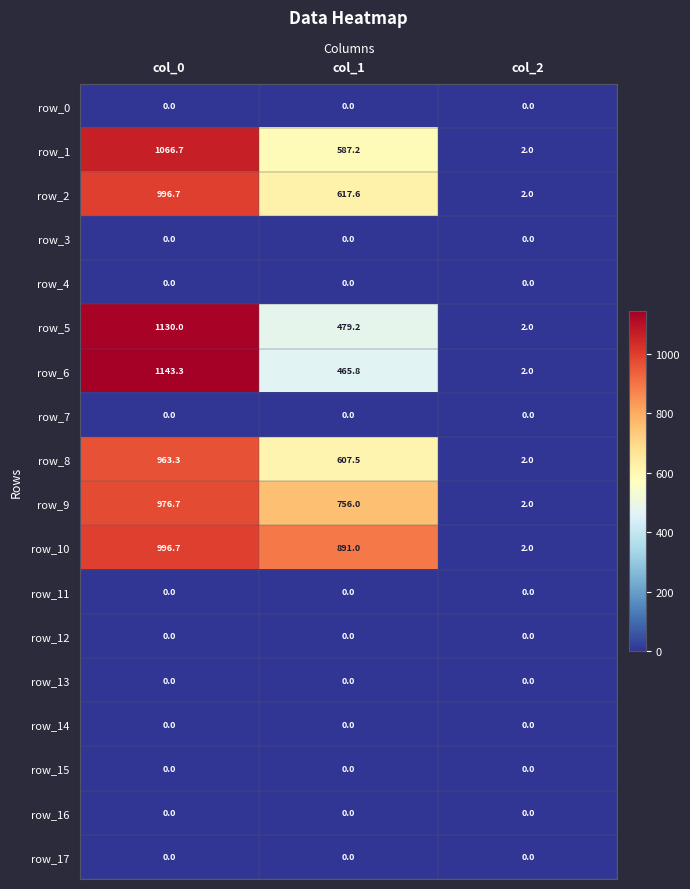

Reading left to right, list all the values displayed in this chart.

row_0: 0.0	0.0	0.0
row_1: 1066.7	587.2	2.0
row_2: 996.7	617.6	2.0
row_3: 0.0	0.0	0.0
row_4: 0.0	0.0	0.0
row_5: 1130.0	479.2	2.0
row_6: 1143.3	465.8	2.0
row_7: 0.0	0.0	0.0
row_8: 963.3	607.5	2.0
row_9: 976.7	756.0	2.0
row_10: 996.7	891.0	2.0
row_11: 0.0	0.0	0.0
row_12: 0.0	0.0	0.0
row_13: 0.0	0.0	0.0
row_14: 0.0	0.0	0.0
row_15: 0.0	0.0	0.0
row_16: 0.0	0.0	0.0
row_17: 0.0	0.0	0.0